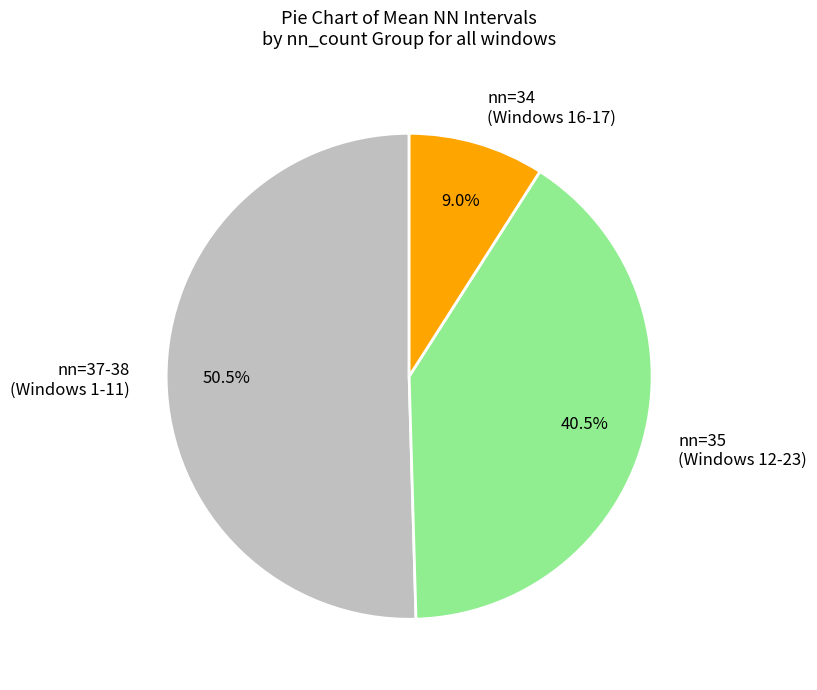

Which has a higher value, nn=37-38 (Windows 1-11) or nn=34 (Windows 16-17)?

nn=37-38 (Windows 1-11)